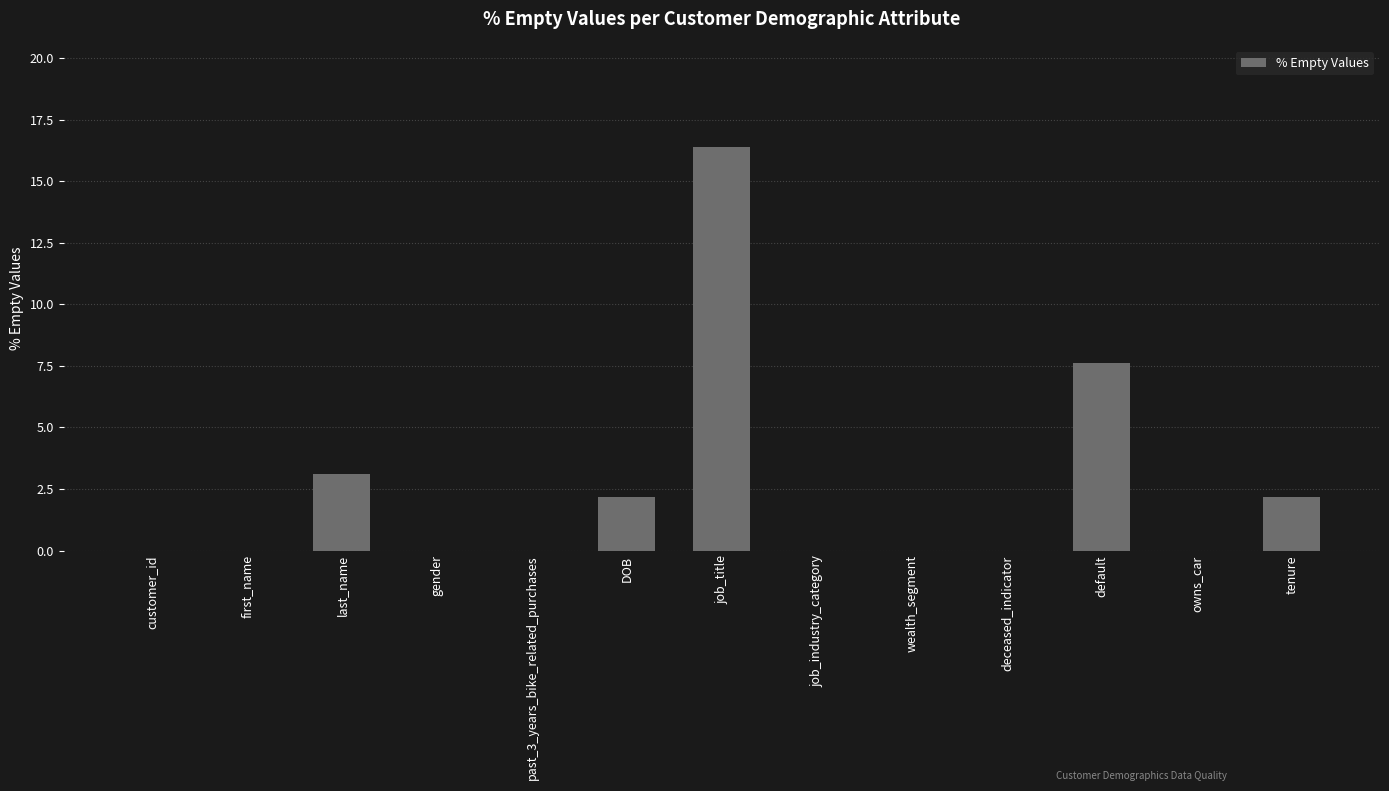

True or false: the data shows 7.6 at default.

True